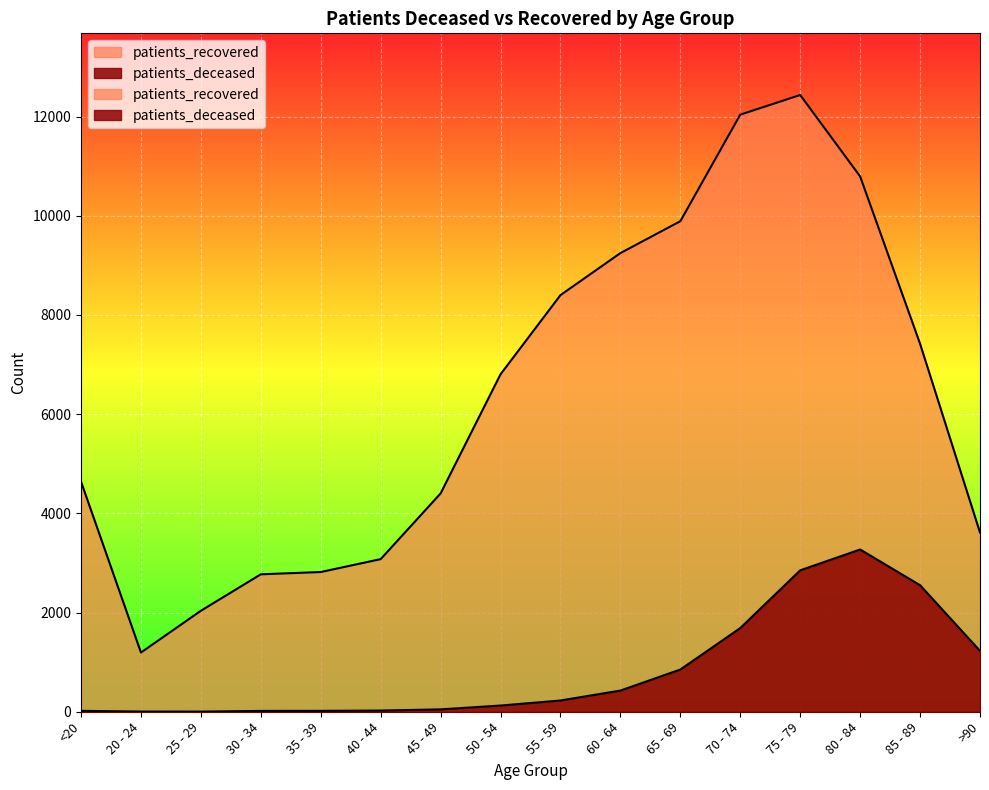

Reading right to left, what are all the values shown in this chart?

patients_deceased: >90=1227	85 - 89=2551	80 - 84=3271	75 - 79=2851	70 - 74=1687	65 - 69=851	60 - 64=427	55 - 59=227	50 - 54=125	45 - 49=48	40 - 44=24	35 - 39=18	30 - 34=17	25 - 29=3	20 - 24=4	<20=18
patients_recovered: >90=3613	85 - 89=7419	80 - 84=10792	75 - 79=12434	70 - 74=12038	65 - 69=9890	60 - 64=9247	55 - 59=8400	50 - 54=6804	45 - 49=4402	40 - 44=3077	35 - 39=2817	30 - 34=2771	25 - 29=2036	20 - 24=1194	<20=4639